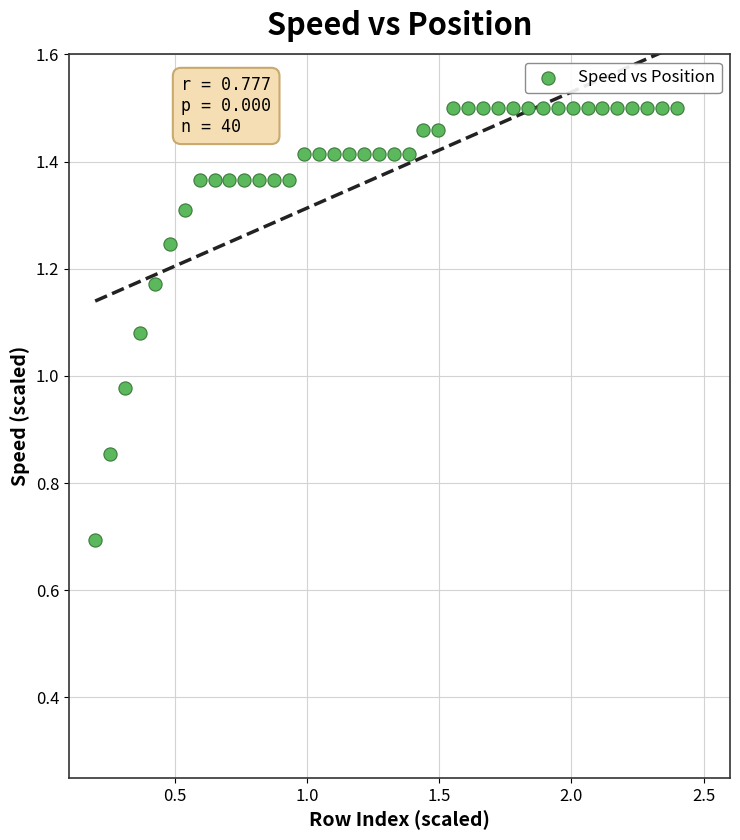

What is the range of Y values (max minus min)?

0.8